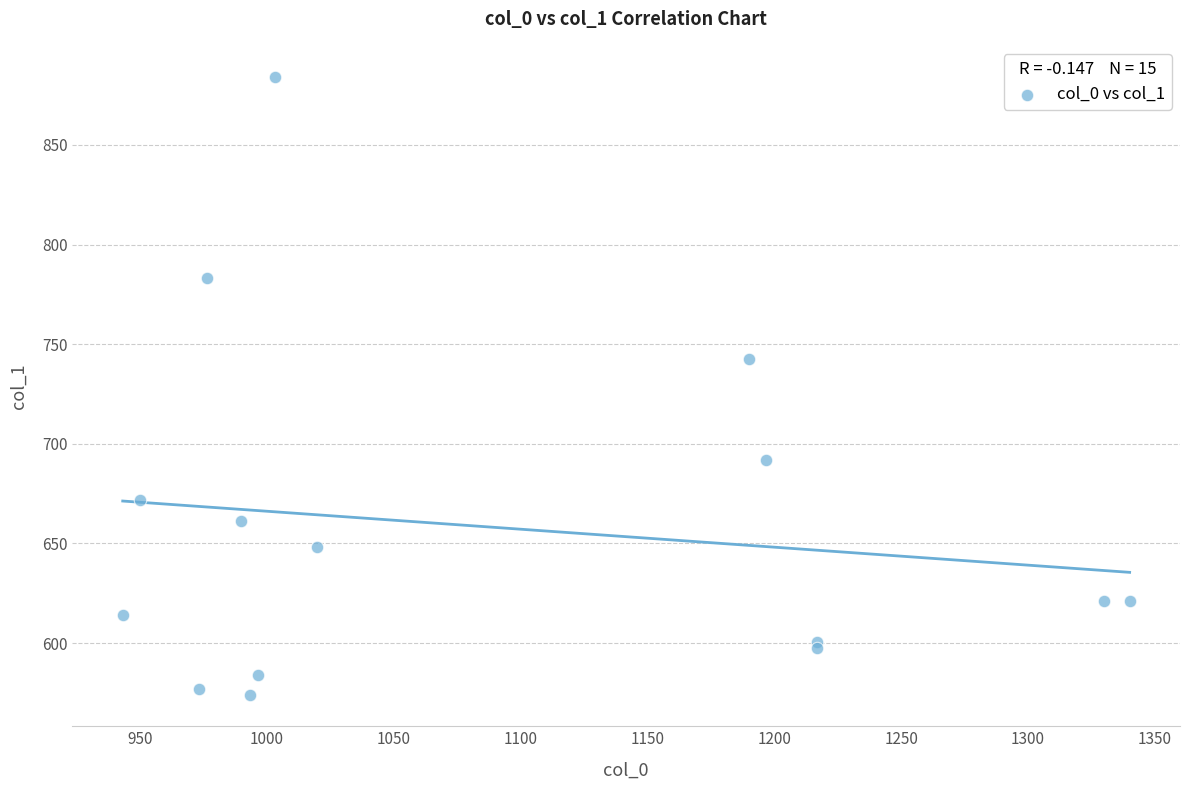

What Y value in the scatter plot is closest to 729?

742.5